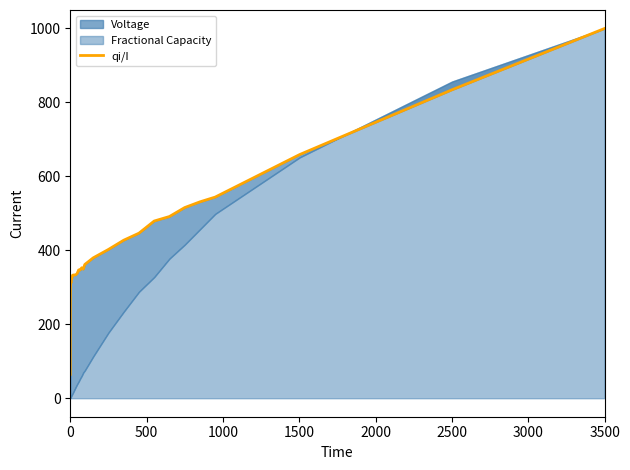

The chart shows a value of 472.6 at 15. True or false?

False